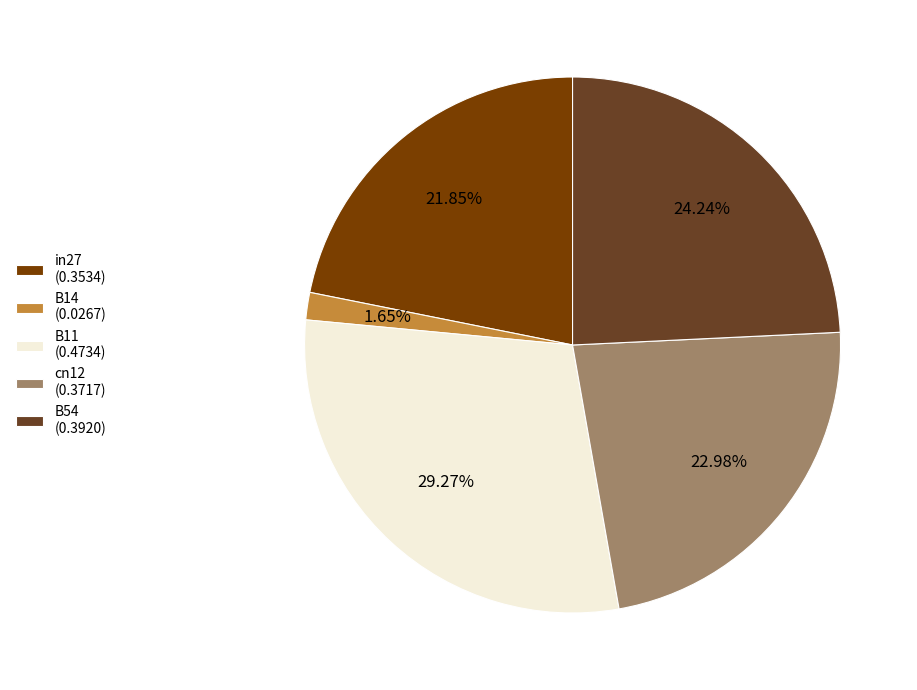

Count the number of slices in the pie.

5